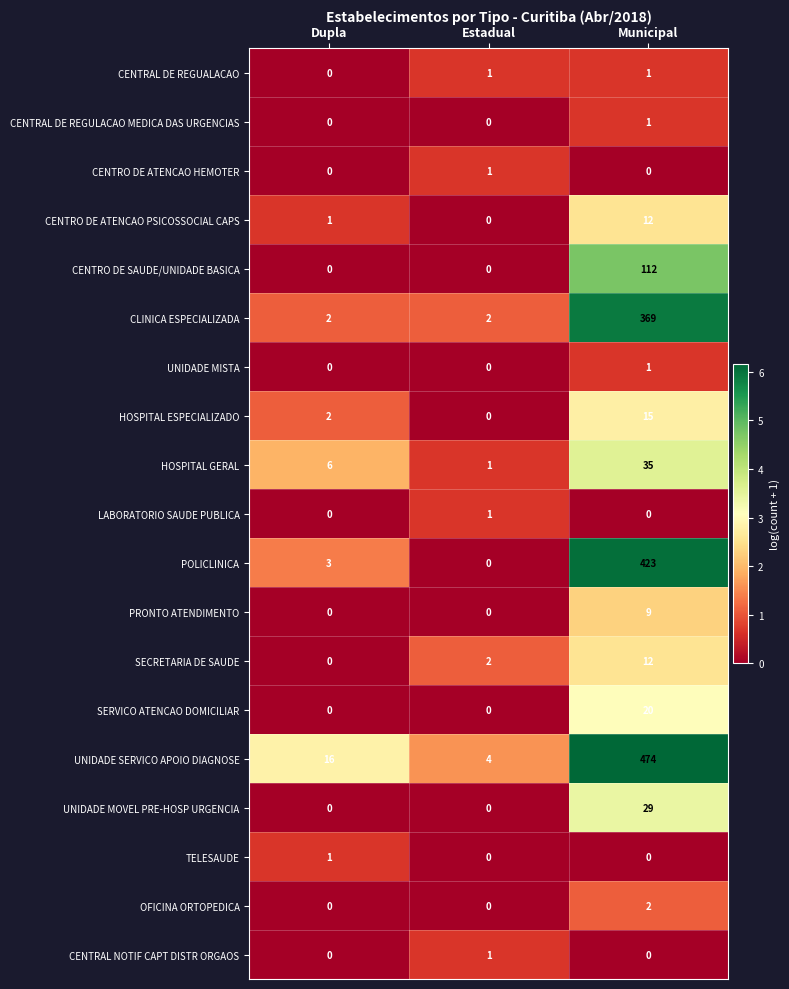

List the labels in order of SECRETARIA DE SAUDE value, largest first.

Municipal, Estadual, Dupla